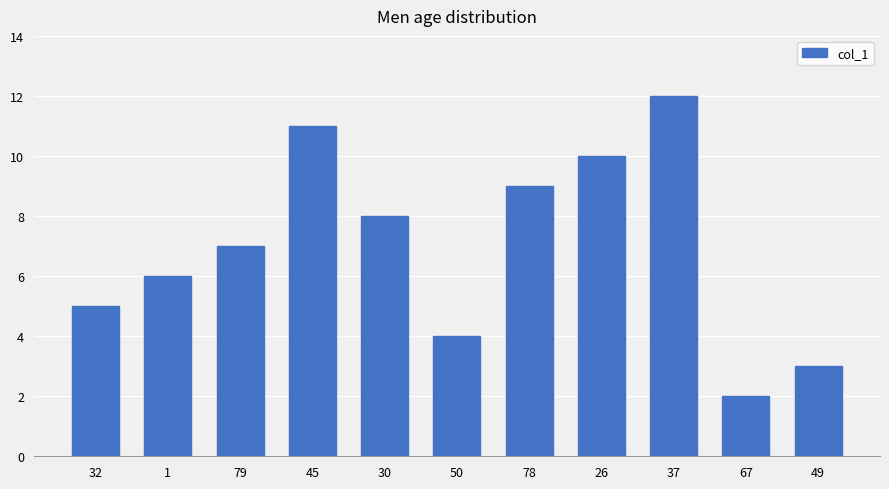

How many distinct data groups are displayed?

1